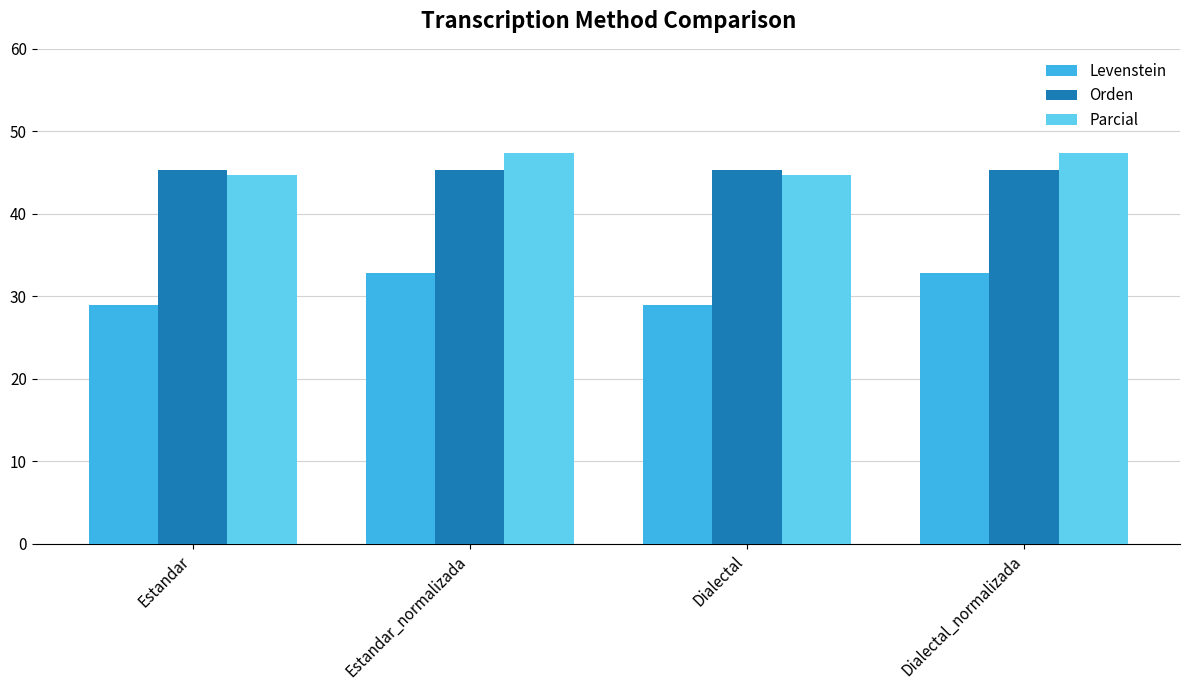

True or false: Parcial has a value of 64.7 at Dialectal.

False